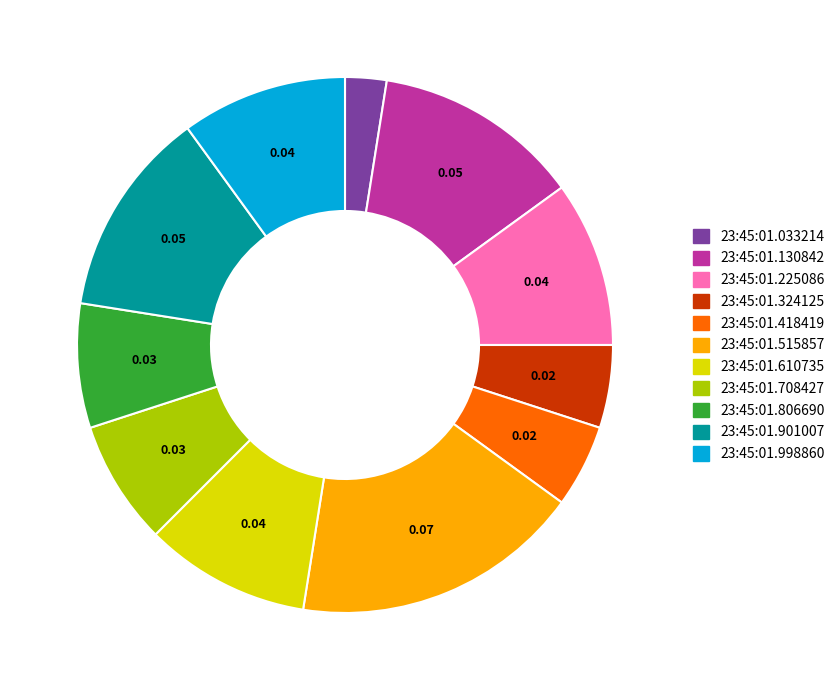

Which slice is the largest?

23:45:01.515857